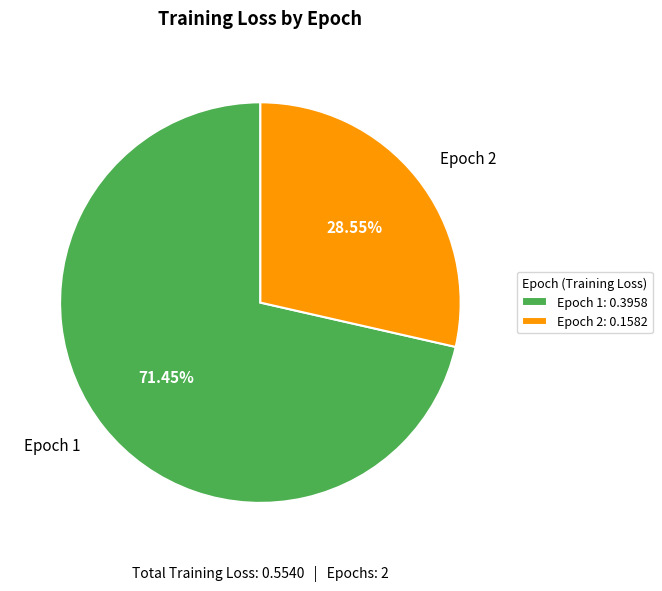

Is Epoch 2 the majority of the pie?

No